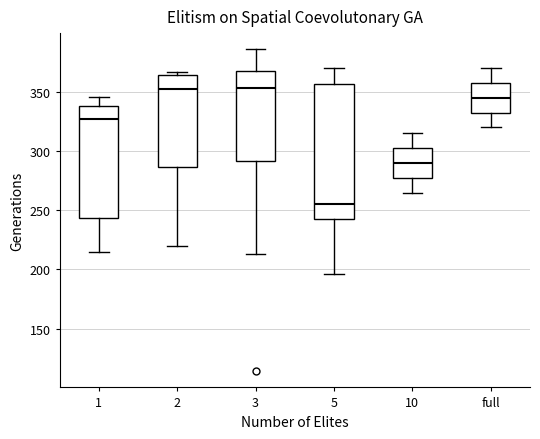

Reading left to right, read every box against the y-axis: the position of its median line, the range the box covers, and the ends of its whiskers. The values are not printed on the chart, so give them approximately, as read against the axis.

1: median 325, box 245 to 340, whiskers 215 to 345
2: median 350, box 285 to 365, whiskers 220 to 365 (just above the box's upper edge)
3: median 355, box 290 to 370, whiskers 215 to 385
5: median 255, box 245 to 355, whiskers 195 to 370
10: median 290, box 280 to 305, whiskers 265 to 315
full: median 345, box 335 to 360, whiskers 320 to 370